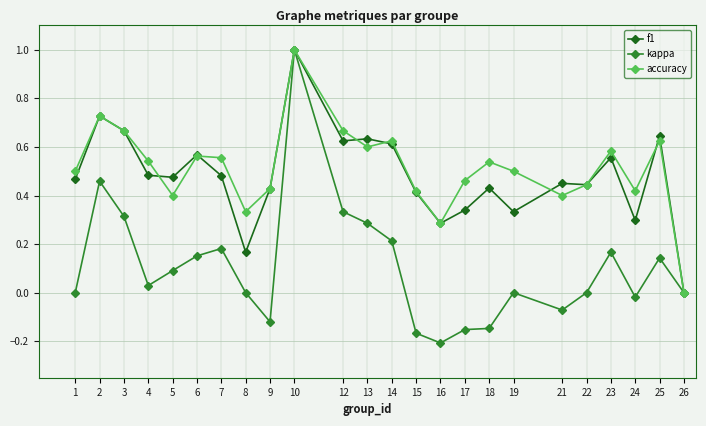

What is the total value across all series at 2?

1.9